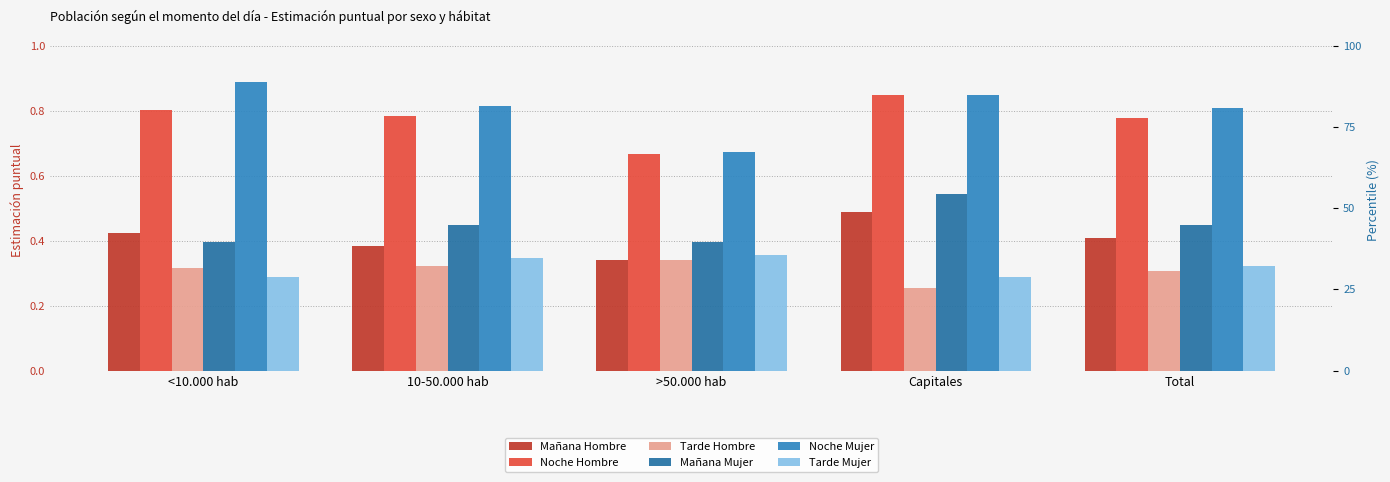

Reading left to right, list all the values displayed in this chart.

Mañana Hombre: <10.000 hab=0.4	10-50.000 hab=0.4	>50.000 hab=0.3	Capitales=0.5	Total=0.4
Noche Hombre: <10.000 hab=0.8	10-50.000 hab=0.8	>50.000 hab=0.7	Capitales=0.8	Total=0.8
Tarde Hombre: <10.000 hab=0.3	10-50.000 hab=0.3	>50.000 hab=0.3	Capitales=0.3	Total=0.3
Mañana Mujer: <10.000 hab=0.4	10-50.000 hab=0.4	>50.000 hab=0.4	Capitales=0.5	Total=0.4
Noche Mujer: <10.000 hab=0.9	10-50.000 hab=0.8	>50.000 hab=0.7	Capitales=0.8	Total=0.8
Tarde Mujer: <10.000 hab=0.3	10-50.000 hab=0.3	>50.000 hab=0.4	Capitales=0.3	Total=0.3